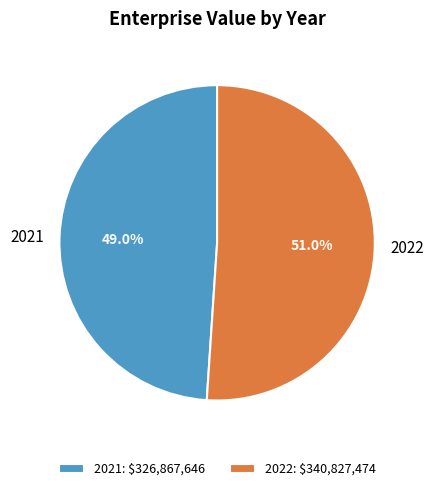

Is it true that 2021 is 49% of the pie?

True